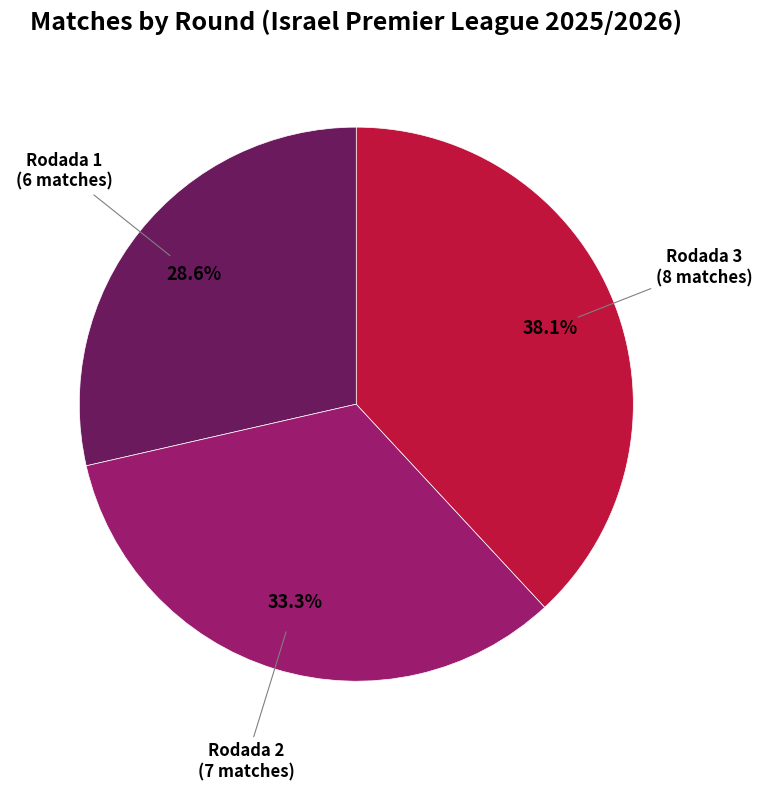

To the nearest percent, what portion does Rodada 3 represent?

38%